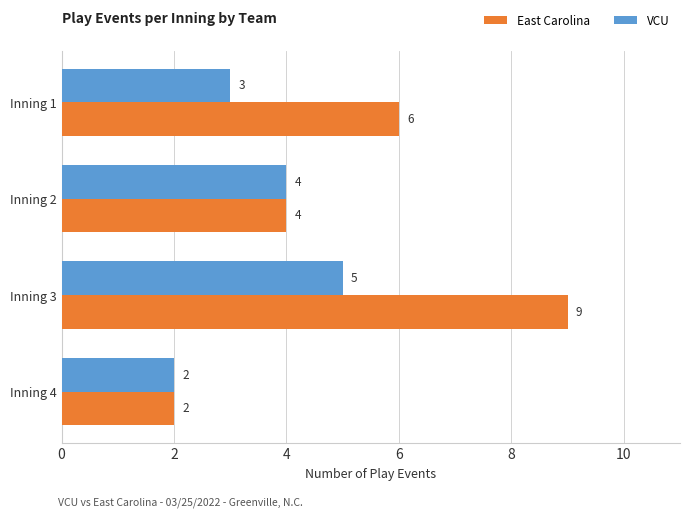

At which category does the chart reach its minimum across all series?

Inning 4